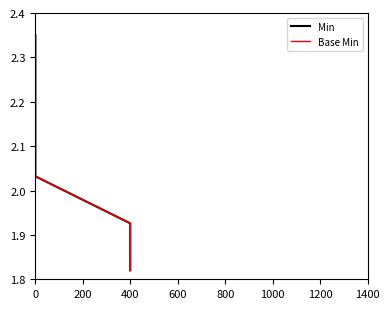

How many lines are shown in the chart?

2